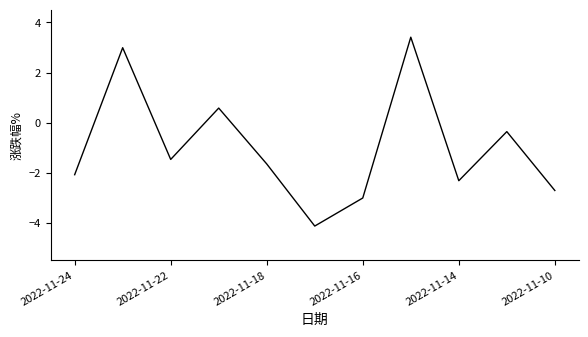

What is the difference between the maximum and minimum values?

7.5